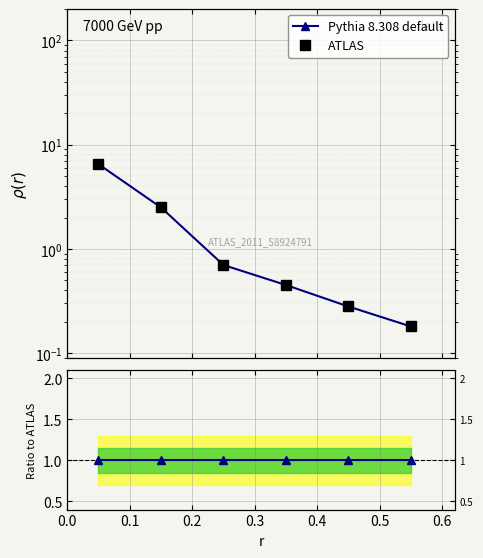

What is the sum of the Pythia 8.308 default values at 0.4 and 0.1?

2.0